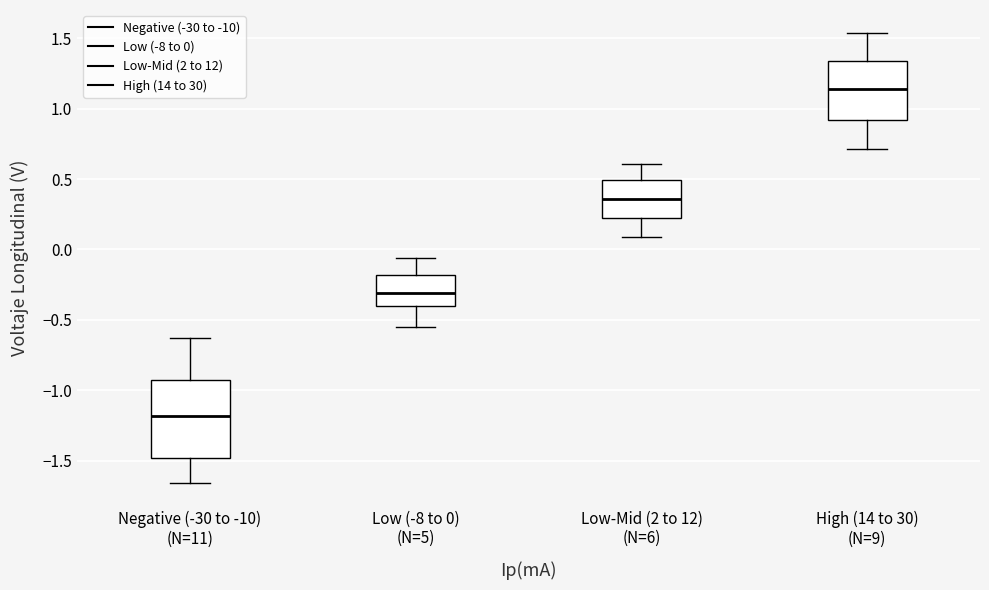

Reading left to right, read every box against the y-axis: the position of its median line, the range the box covers, and the ends of its whiskers. The values are not printed on the chart, so give them approximately, as read against the axis.

Negative (-30 to -10) (N=11): median -1.20, box -1.50 to -0.90, whiskers -1.65 to -0.65
Low (-8 to 0) (N=5): median -0.30, box -0.40 to -0.20, whiskers -0.55 to -0.05
Low-Mid (2 to 12) (N=6): median 0.35, box 0.20 to 0.50, whiskers 0.10 to 0.60
High (14 to 30) (N=9): median 1.15, box 0.90 to 1.35, whiskers 0.70 to 1.55